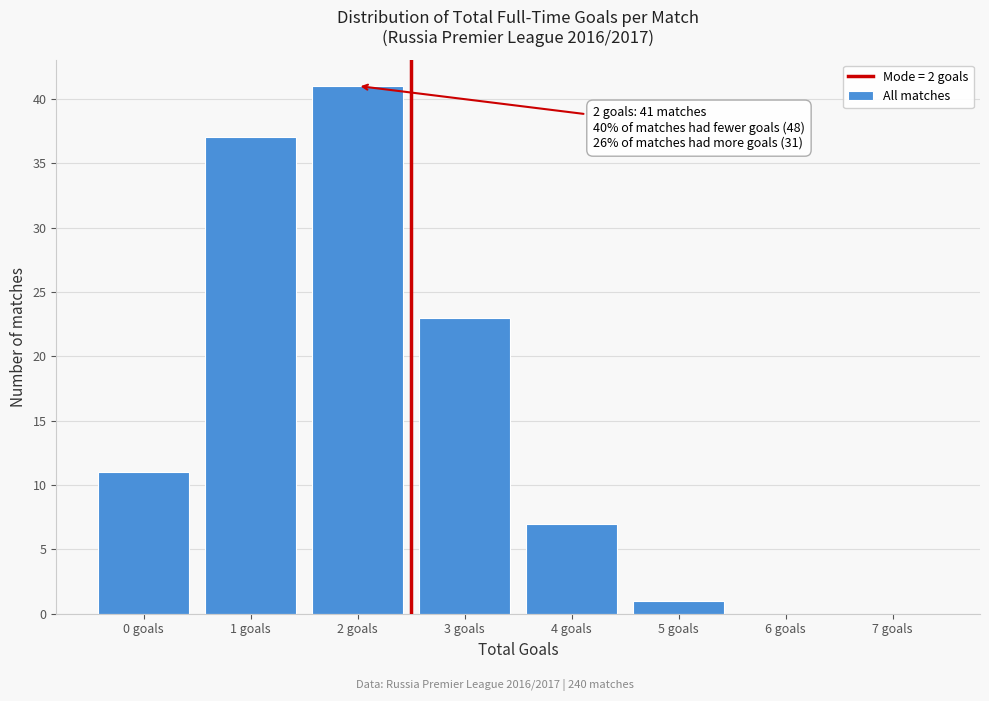

Reading left to right, list all the values displayed in this chart.

0 goals=11	1 goals=37	2 goals=41	3 goals=23	4 goals=7	5 goals=1	6 goals=0	7 goals=0